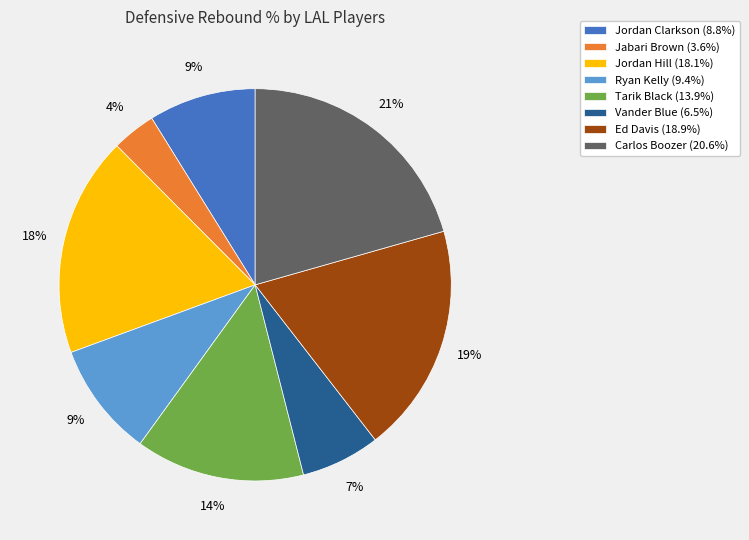

What percentage is the Ed Davis (18.9%) slice, to the nearest percent?

19%